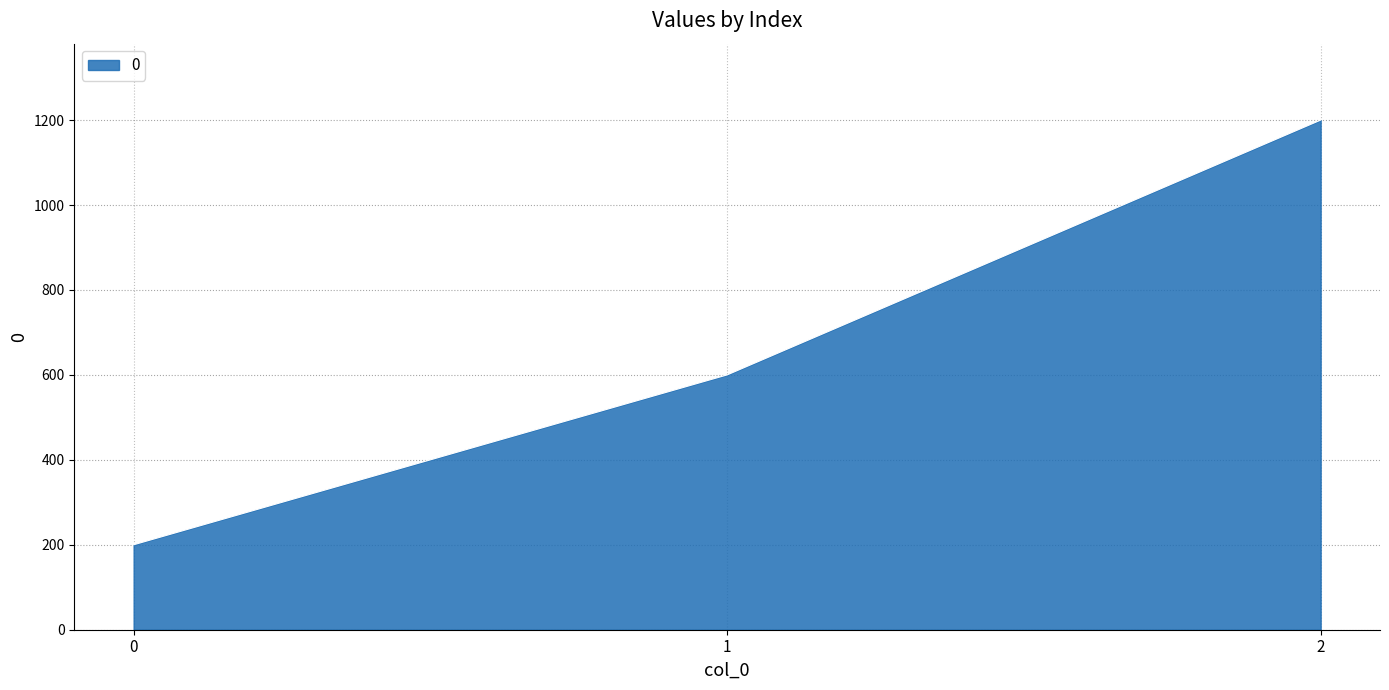

Count the number of categories in the chart.

3